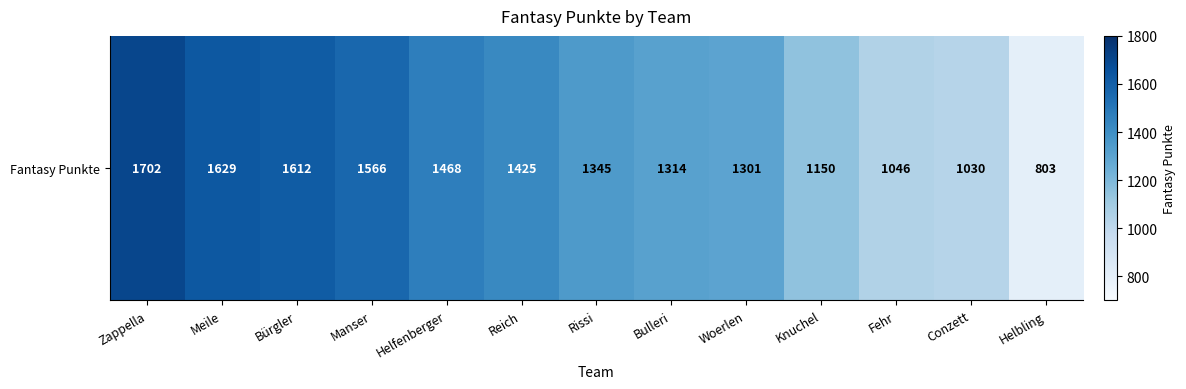

Reading left to right, what are all the values shown in this chart?

Zappella=1702	Meile=1629	Bürgler=1612	Manser=1566	Helfenberger=1468	Reich=1425	Rissi=1345	Bulleri=1314	Woerlen=1301	Knuchel=1150	Fehr=1046	Conzett=1030	Helbling=803